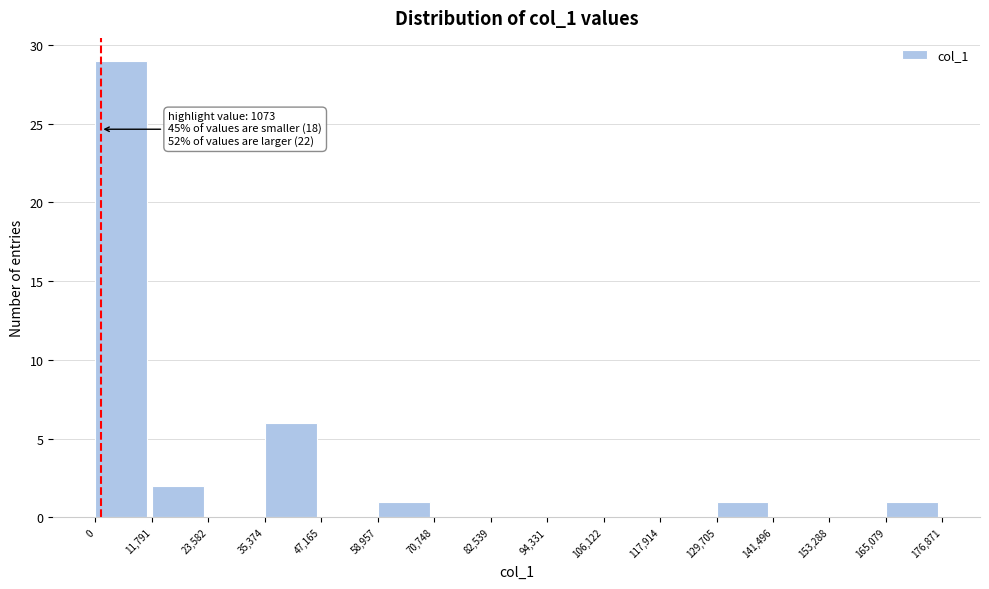

Over which range of the x-axis is the bar tallest?

0 to 11,791